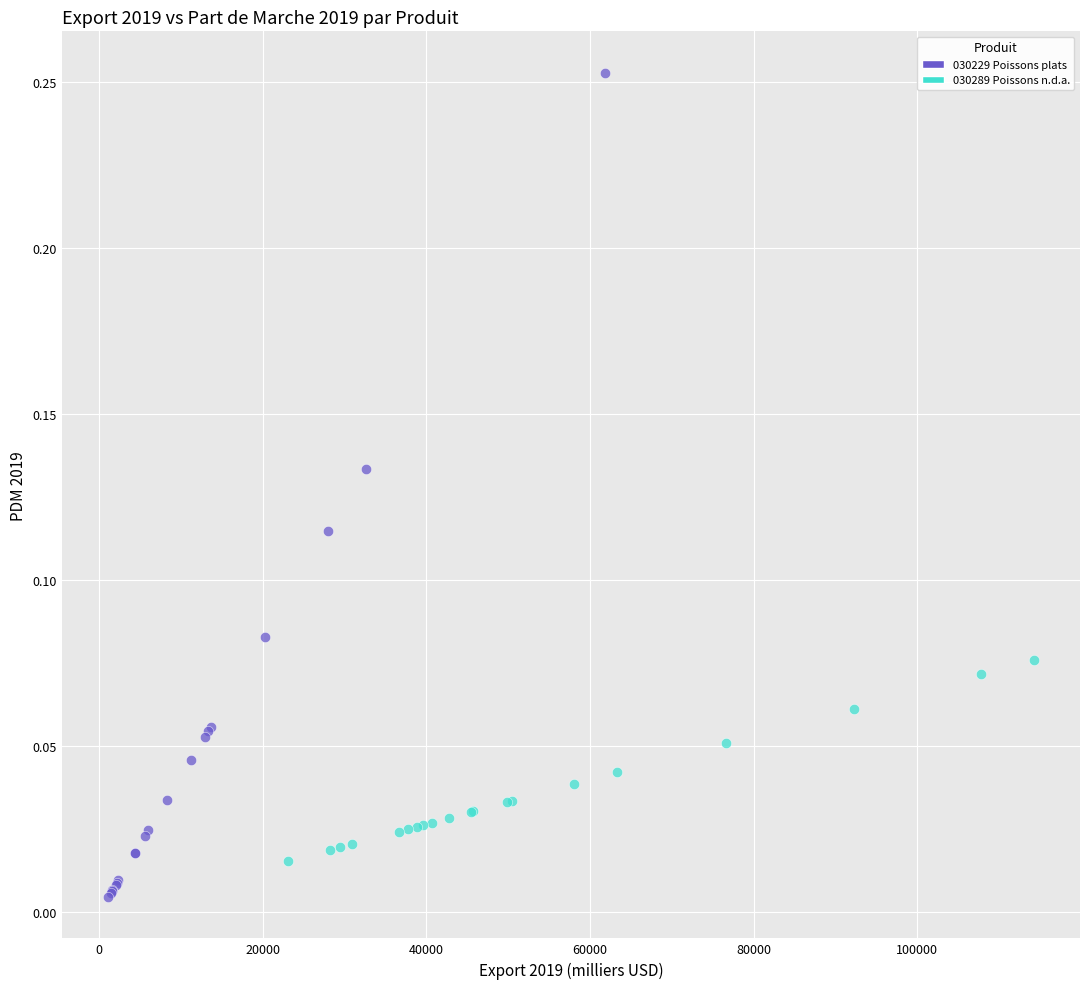

Which series has the largest Y range (max minus min)?

030229 Poissons plats